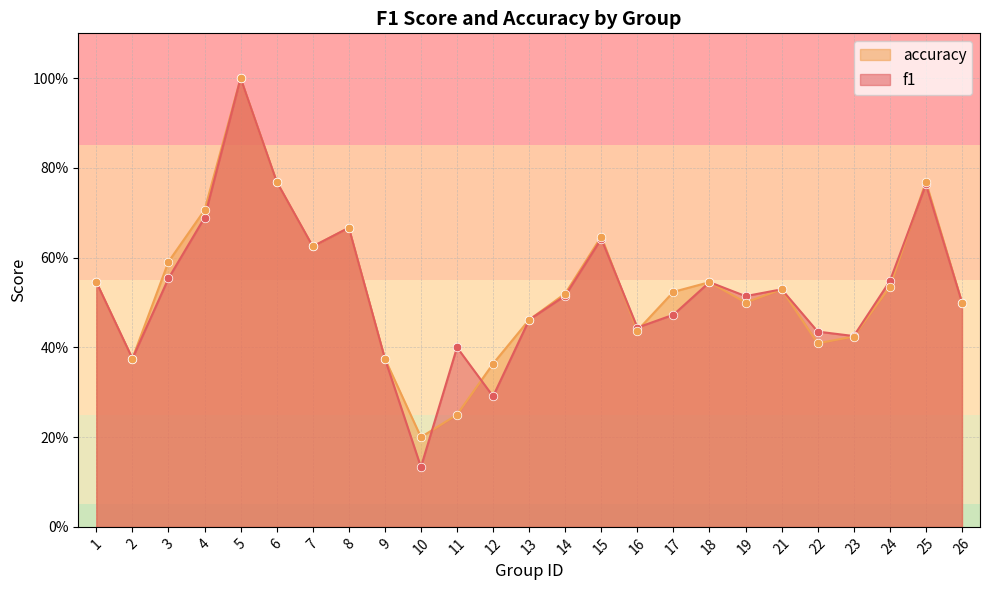

Which series has the largest Y range (max minus min)?

f1